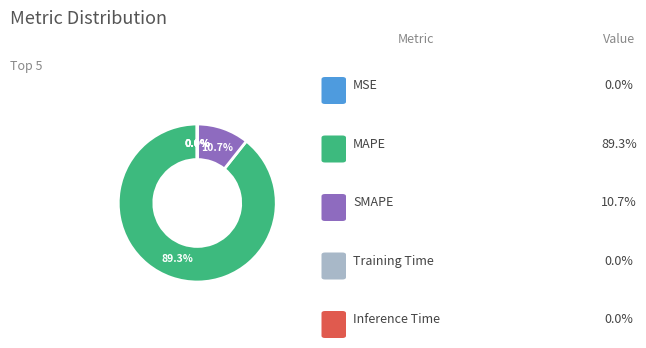

Does any single category account for the majority?

Yes